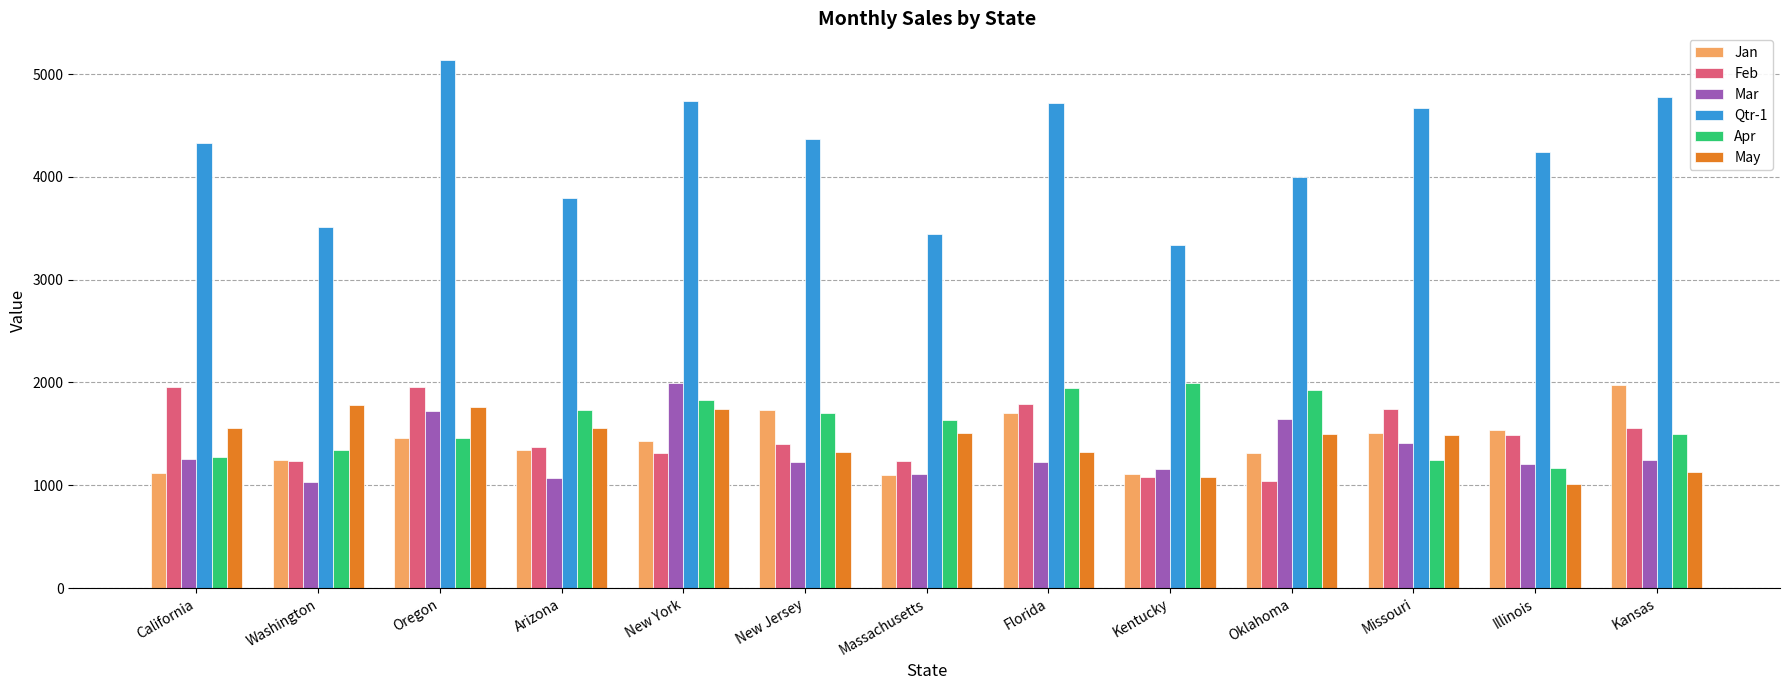

Rank the series at Florida from lowest to highest value.

Mar, May, Jan, Feb, Apr, Qtr-1